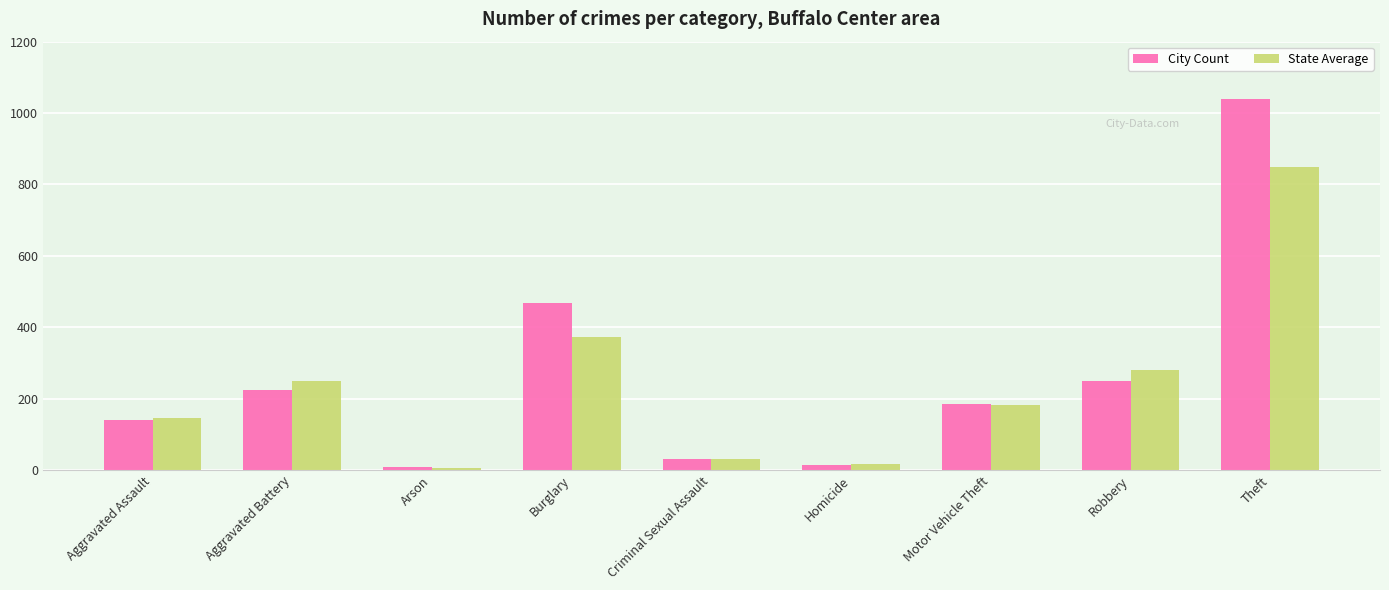

Where does the State Average series first go above 181?

Aggravated Battery